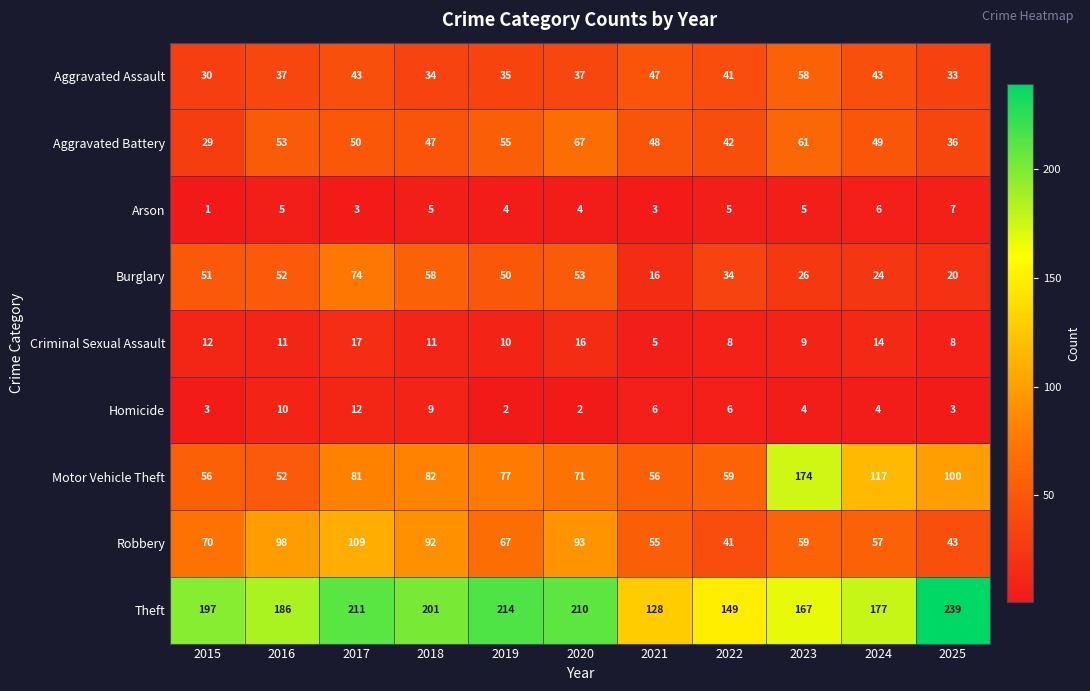

Is the value of Homicide at 2019 greater than the value of Burglary at 2021?

No